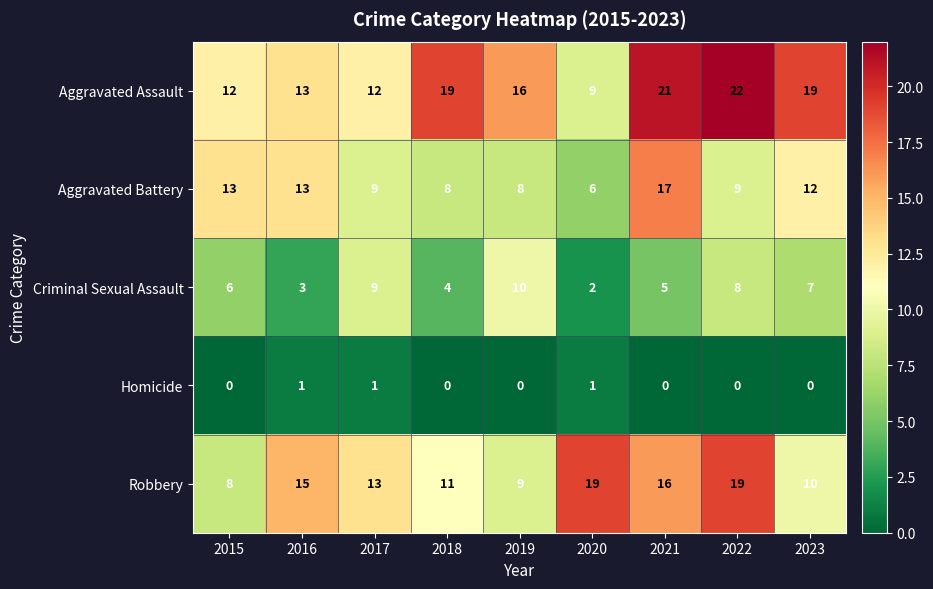

The Criminal Sexual Assault series shows 9 at 2017. True or false?

True